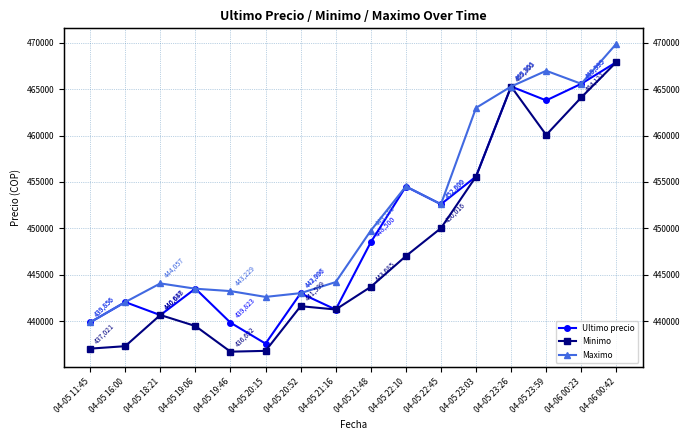

What is the sum of all Minimo values?

7164451